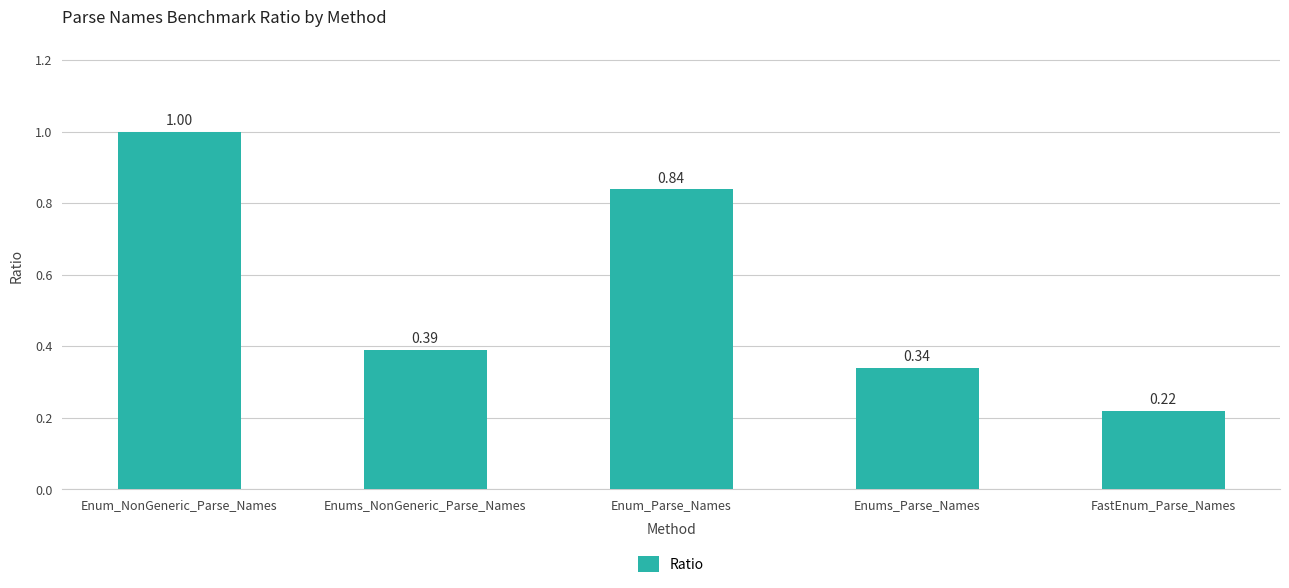

What is the average value?

0.6